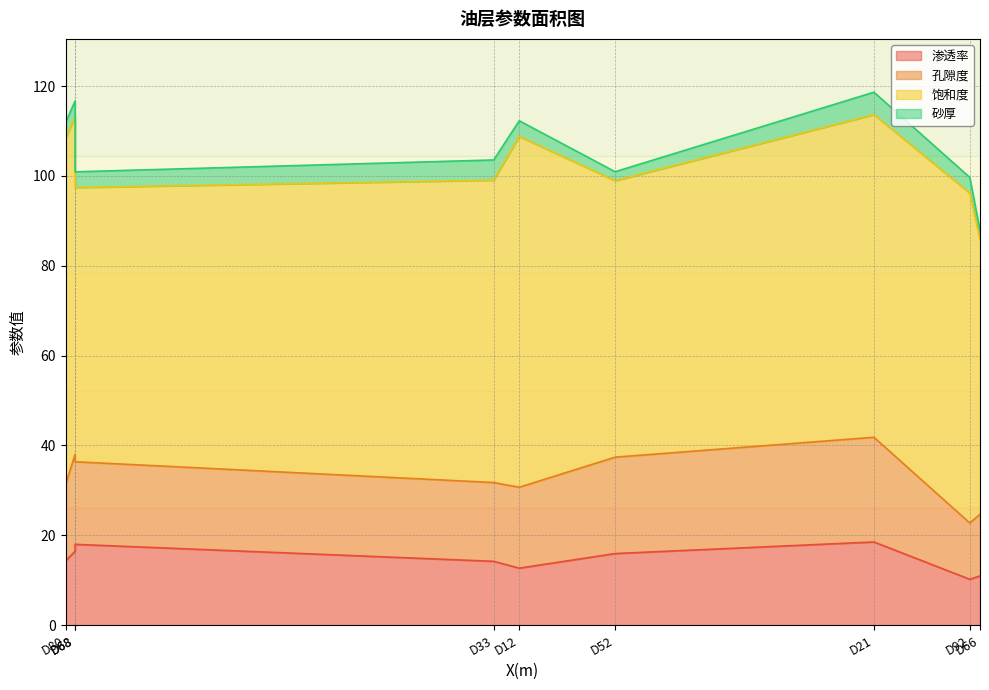

How many interior local valleys does the 饱和度 series have?

2